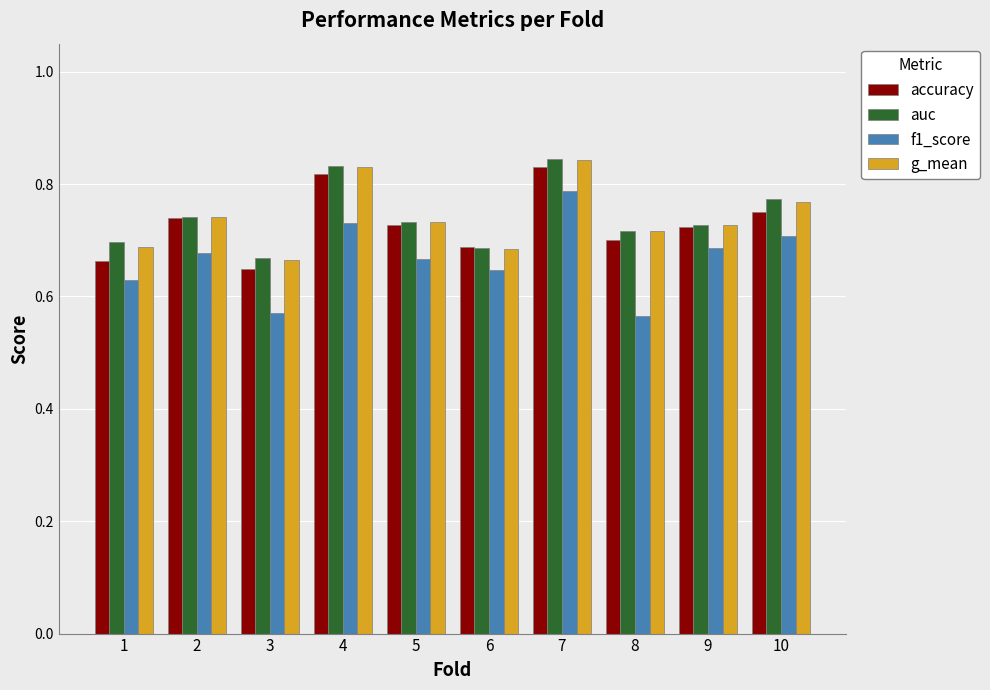

What is the difference between the f1_score values at 9 and 3?

0.1